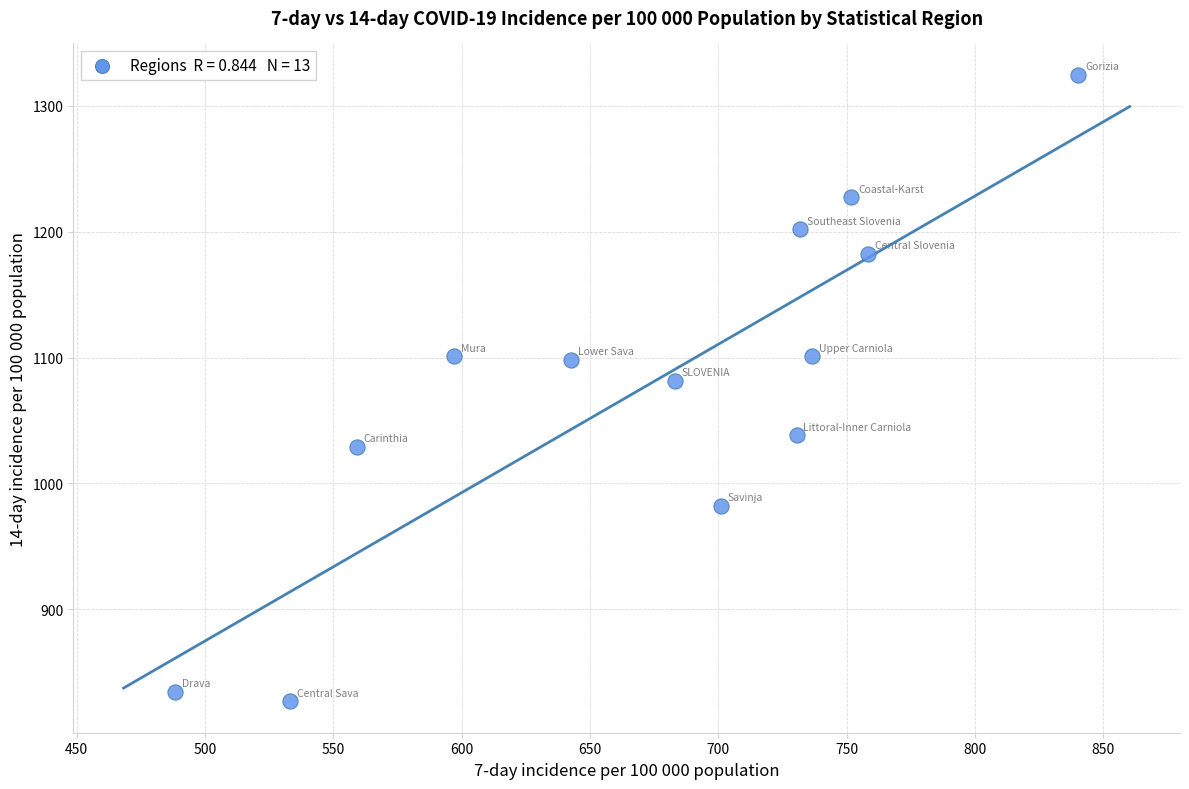

What is the range of Y values (max minus min)?

497.7